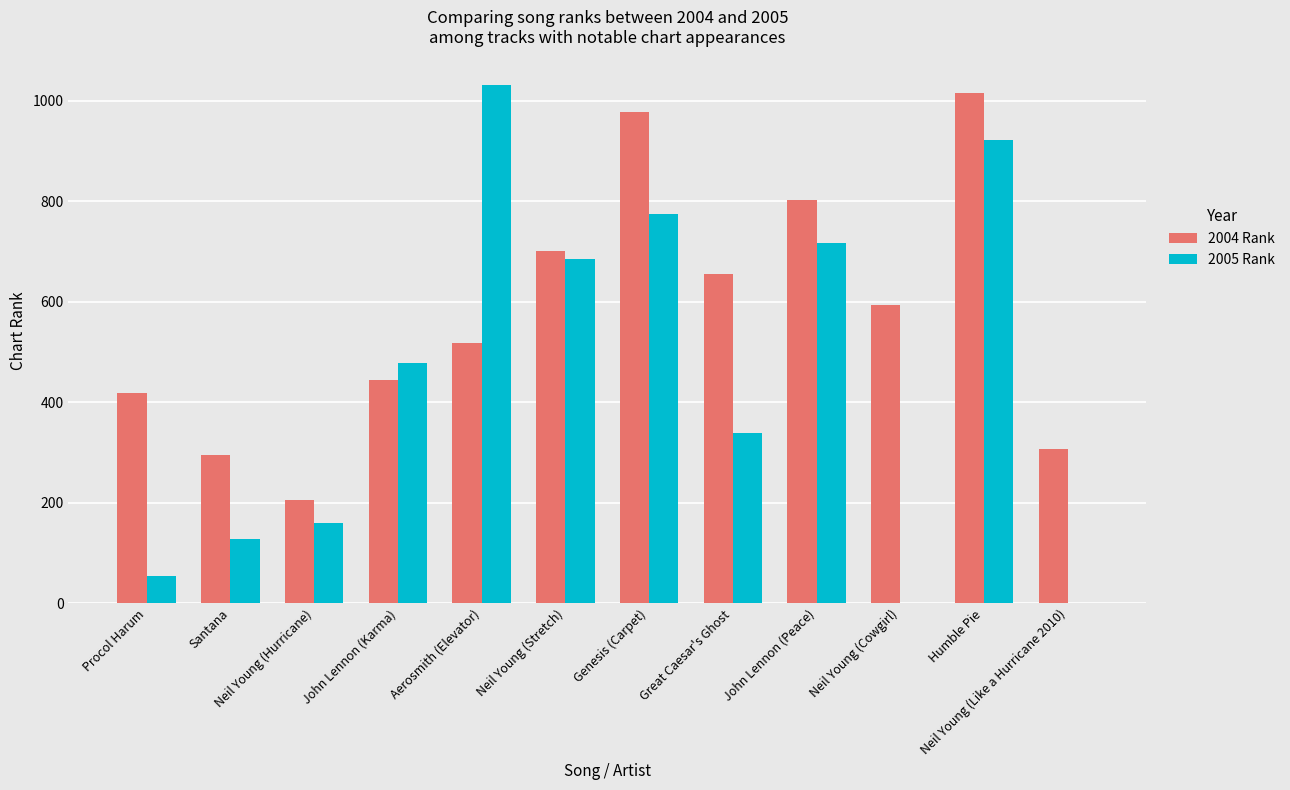

What are all the series names shown in the legend?

2004 Rank, 2005 Rank